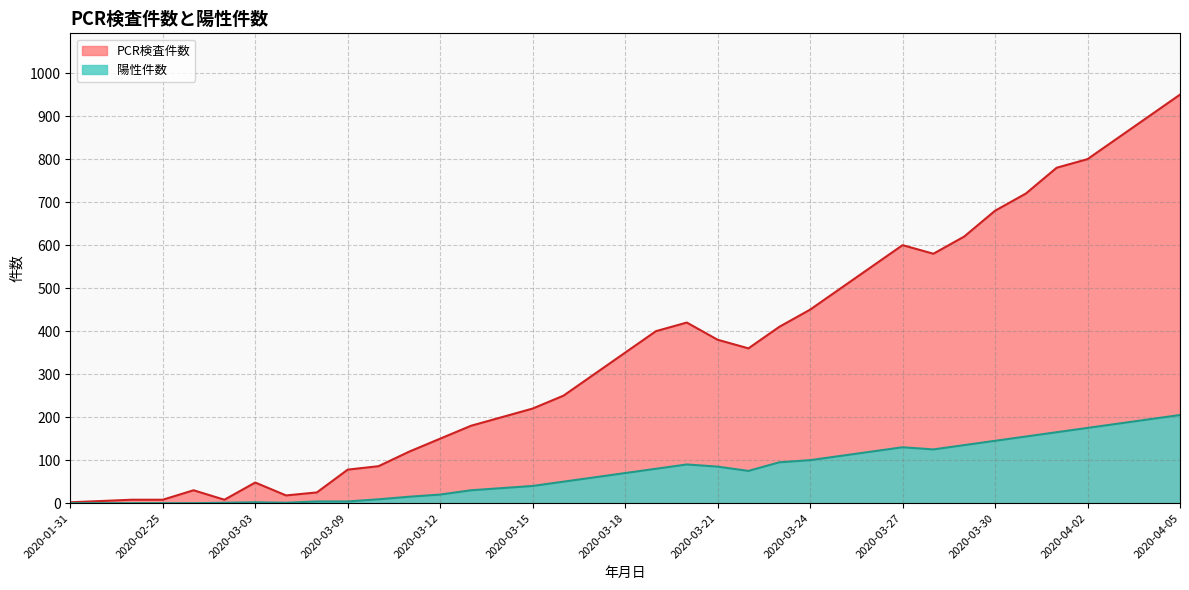

How many interior local peaks does the 陽性件数 series have?

3